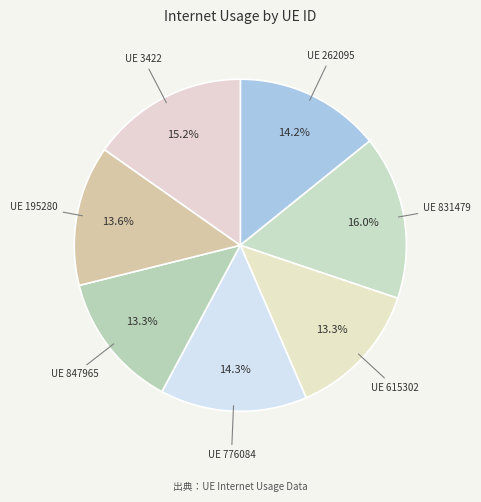

Count the number of slices in the pie.

7